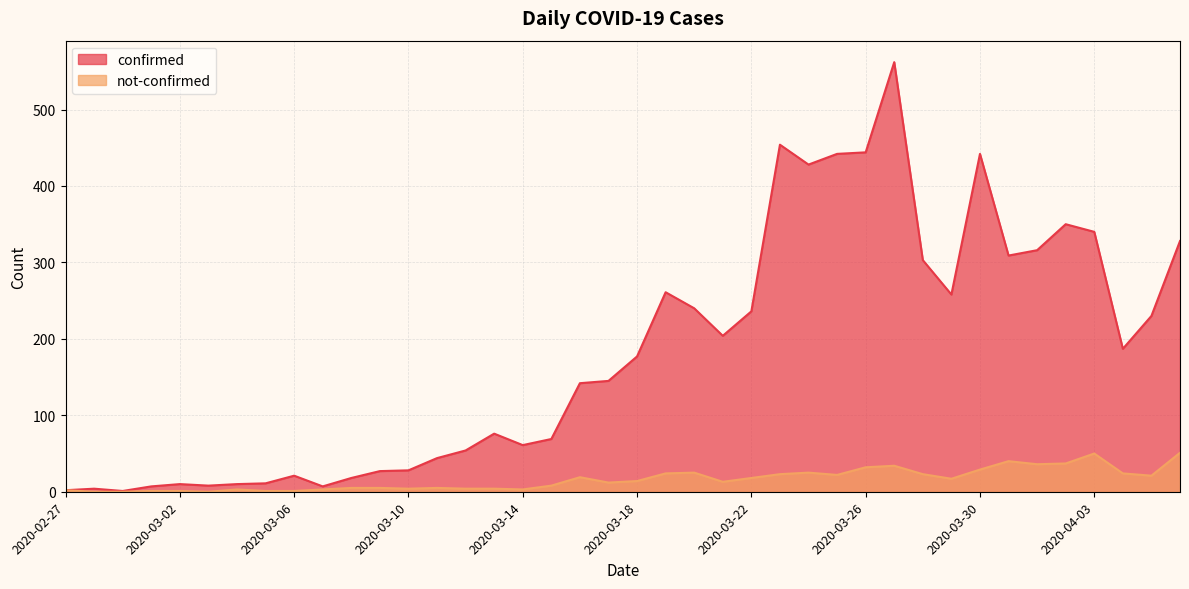

Reading left to right, extract all data points from this chart.

confirmed: 2020-02-27=2	2020-02-28=4	2020-02-29=1	2020-03-01=7	2020-03-02=10	2020-03-03=8	2020-03-04=10	2020-03-05=11	2020-03-06=21	2020-03-07=7	2020-03-08=18	2020-03-09=27	2020-03-10=28	2020-03-11=44	2020-03-12=54	2020-03-13=76	2020-03-14=61	2020-03-15=69	2020-03-16=142	2020-03-17=145	2020-03-18=177	2020-03-19=261	2020-03-20=240	2020-03-21=204	2020-03-22=236	2020-03-23=454	2020-03-24=428	2020-03-25=442	2020-03-26=444	2020-03-27=562	2020-03-28=303	2020-03-29=258	2020-03-30=442	2020-03-31=309	2020-04-01=316	2020-04-02=350	2020-04-03=340	2020-04-04=187	2020-04-05=230	2020-04-06=328
not-confirmed: 2020-02-27=2	2020-02-28=0	2020-02-29=0	2020-03-01=1	2020-03-02=1	2020-03-03=0	2020-03-04=3	2020-03-05=1	2020-03-06=1	2020-03-07=3	2020-03-08=5	2020-03-09=5	2020-03-10=4	2020-03-11=5	2020-03-12=4	2020-03-13=4	2020-03-14=3	2020-03-15=8	2020-03-16=19	2020-03-17=12	2020-03-18=14	2020-03-19=24	2020-03-20=25	2020-03-21=13	2020-03-22=18	2020-03-23=23	2020-03-24=25	2020-03-25=22	2020-03-26=32	2020-03-27=34	2020-03-28=23	2020-03-29=17	2020-03-30=29	2020-03-31=40	2020-04-01=36	2020-04-02=37	2020-04-03=50	2020-04-04=24	2020-04-05=21	2020-04-06=51